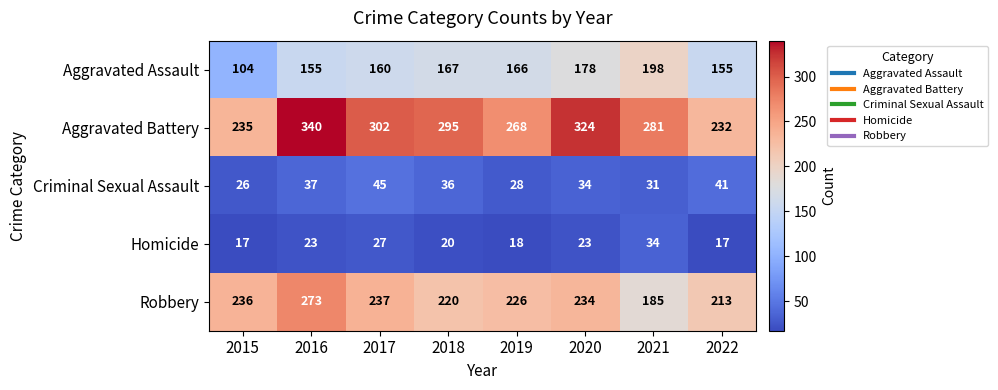

How many data points does each series have?

8